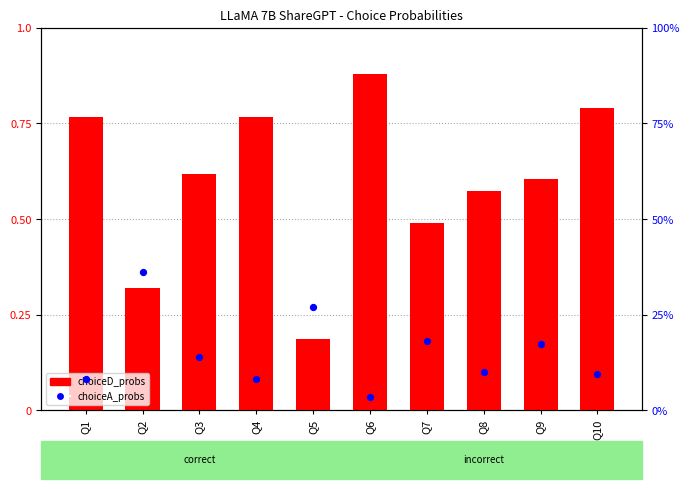

Which series has the largest Y range (max minus min)?

choiceA_probs